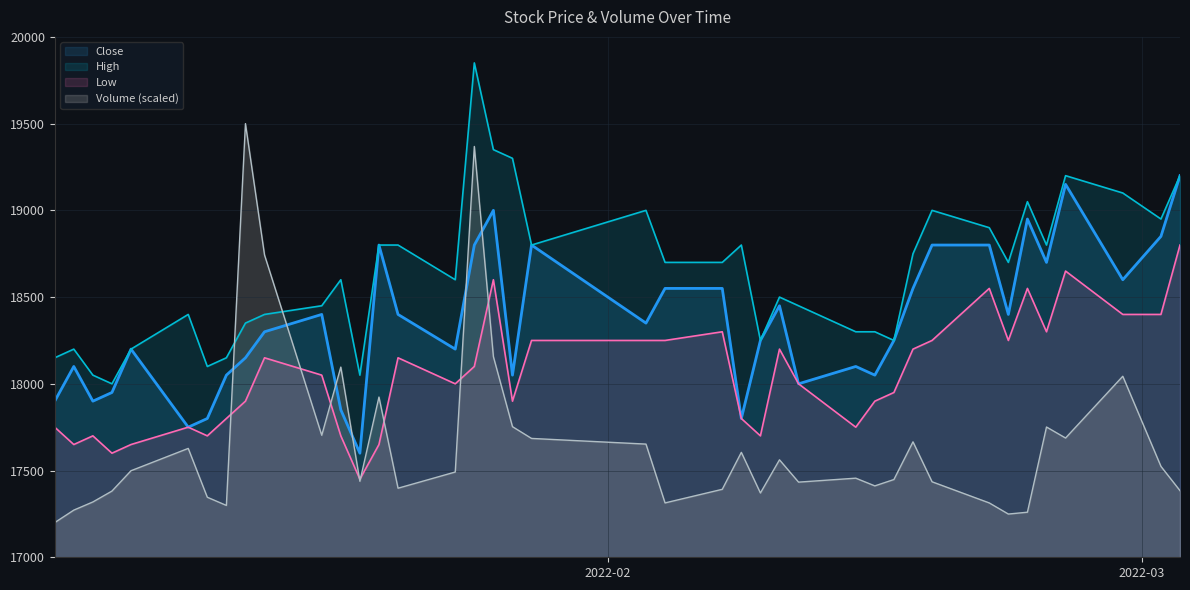

True or false: High has more than 2 points higher than both neighbors.

True